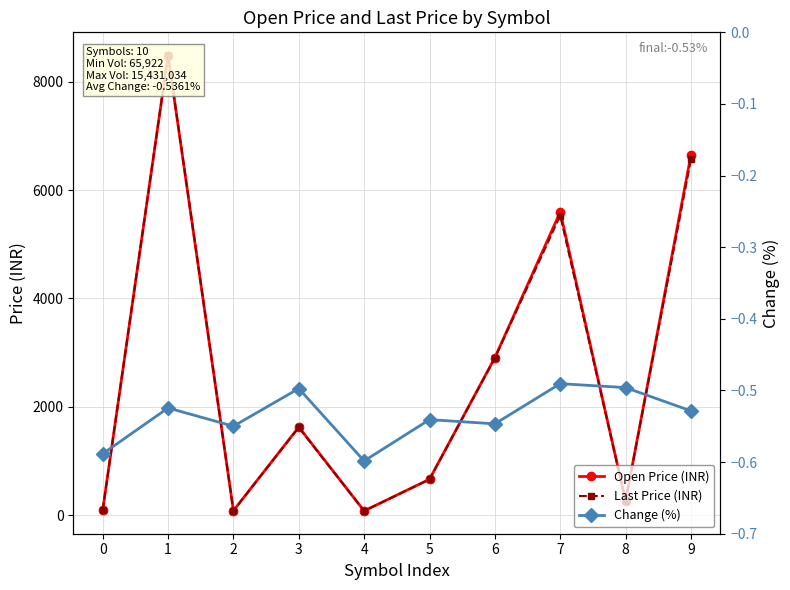

How many interior local valleys does the Last Price (INR) series have?

3